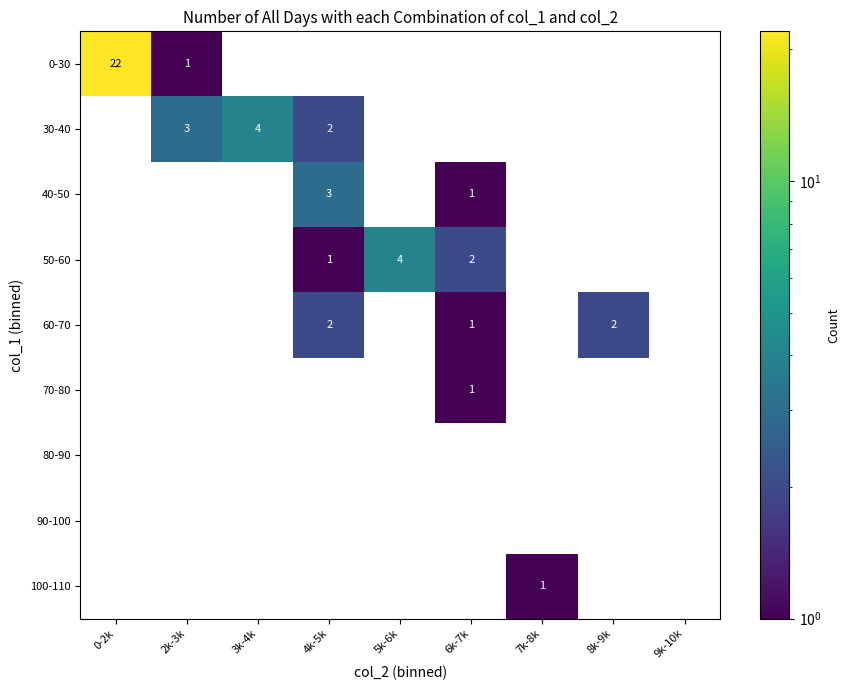

The 50-60 series shows 2 at 6k-7k. True or false?

True